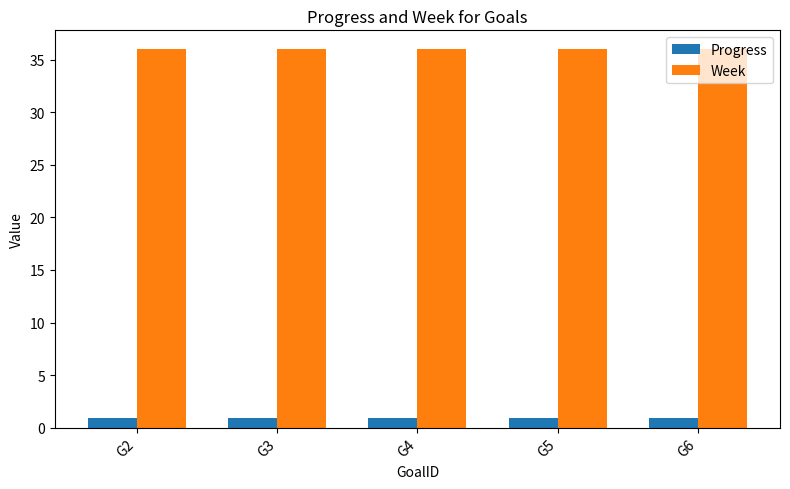

What value does the Progress series have at G4?

0.9